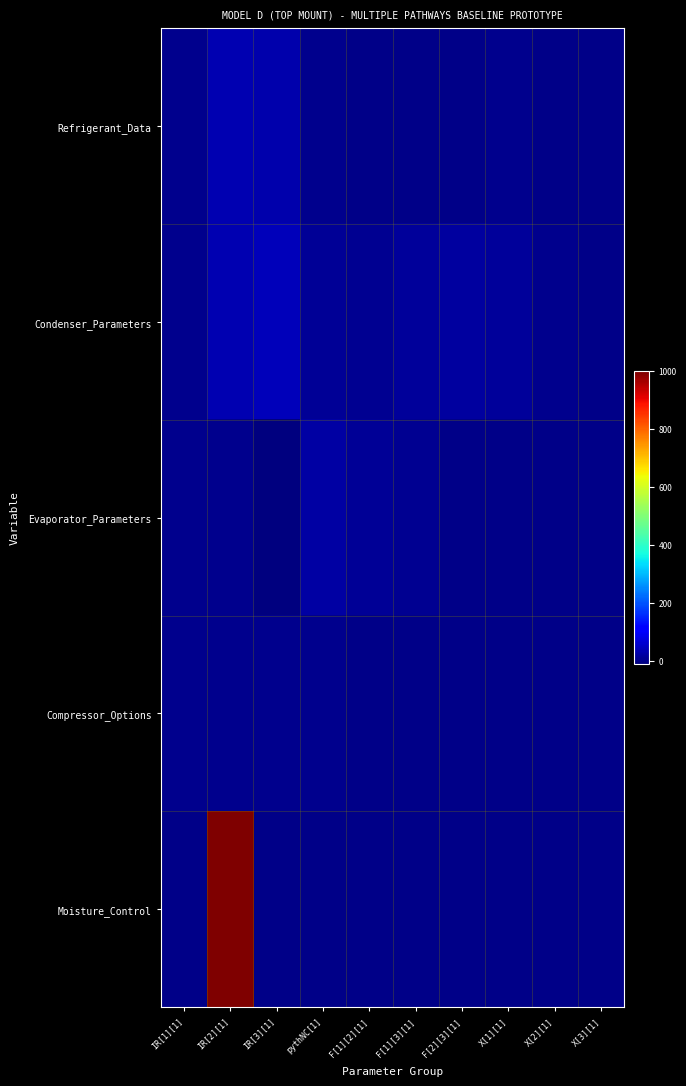

Reading right to left, what are all the values shown in this chart?

Refrigerant_Data: X[3][1]=0.0	X[2][1]=0.0	X[1][1]=1.0	F[2][3][1]=0.0	F[1][3][1]=0.0	F[1][2][1]=0.3	pythNC[1]=1.0	IR[3][1]=29.0	IR[2][1]=34.0	IR[1][1]=1.0
Condenser_Parameters: X[3][1]=0.0	X[2][1]=0.8	X[1][1]=15.4	F[2][3][1]=19.2	F[1][3][1]=15.2	F[1][2][1]=4.7	pythNC[1]=12.0	IR[3][1]=42.5	IR[2][1]=35.0	IR[1][1]=1.0
Evaporator_Parameters: X[3][1]=0.0	X[2][1]=0.0	X[1][1]=0.0	F[2][3][1]=0.0	F[1][3][1]=7.2	F[1][2][1]=9.4	pythNC[1]=23.6	IR[3][1]=-11.3	IR[2][1]=1.0	IR[1][1]=1.0
Compressor_Options: X[3][1]=0.0	X[2][1]=0.0	X[1][1]=0.0	F[2][3][1]=0.0	F[1][3][1]=0.0	F[1][2][1]=0.0	pythNC[1]=2.0	IR[3][1]=1.0	IR[2][1]=2.0	IR[1][1]=1.0
Moisture_Control: X[3][1]=0.0	X[2][1]=0.0	X[1][1]=0.0	F[2][3][1]=0.0	F[1][3][1]=0.0	F[1][2][1]=0.0	pythNC[1]=0.0	IR[3][1]=0.0	IR[2][1]=1000.0	IR[1][1]=0.0